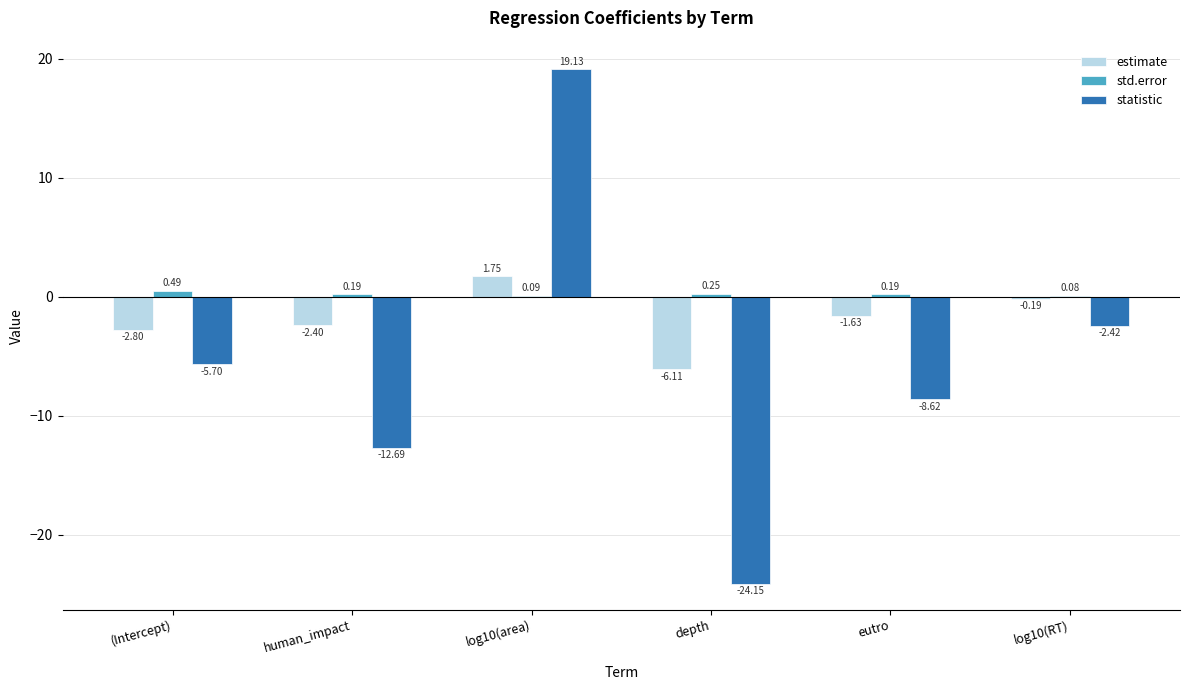

At which label does std.error reach its peak?

(Intercept)